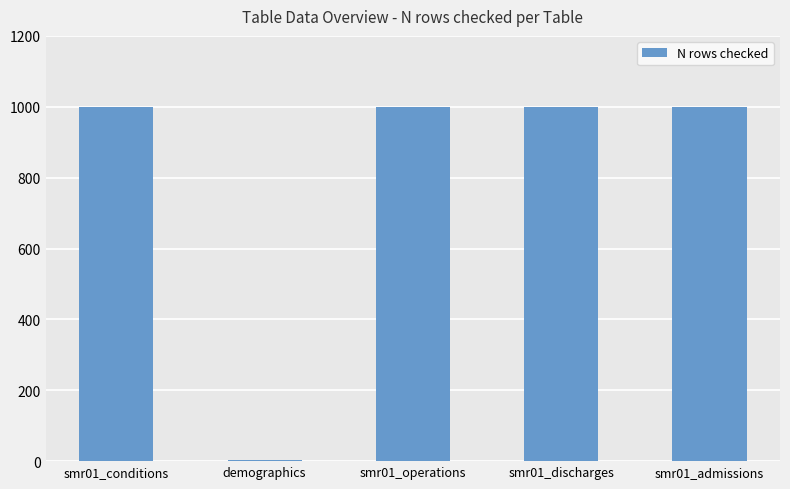

The chart shows a value of 1000 at smr01_admissions. True or false?

True